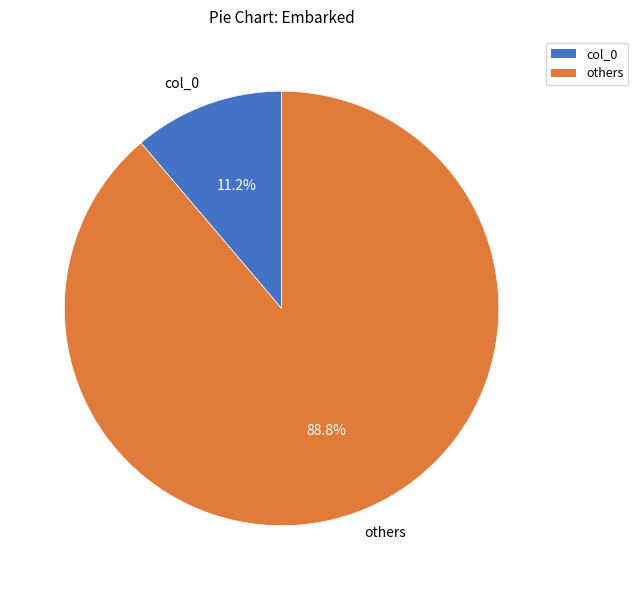

Rank the categories by value from lowest to highest.

col_0, others